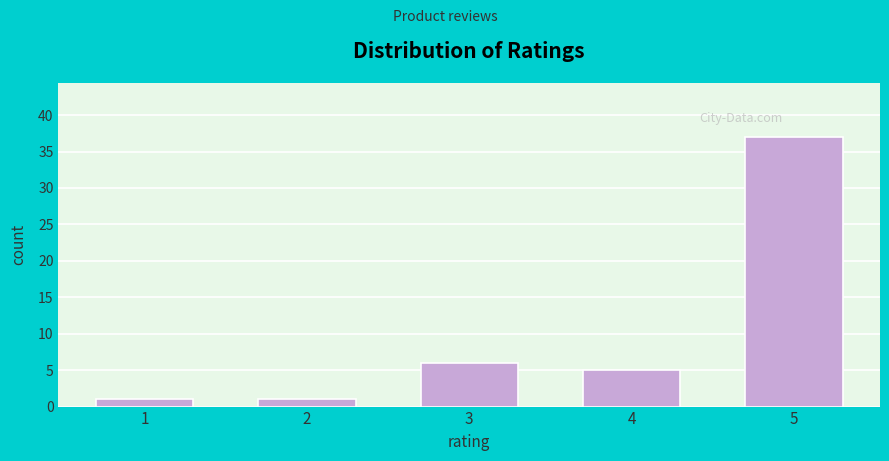

Reading left to right, list all the values displayed in this chart.

1=1	2=1	3=6	4=5	5=37